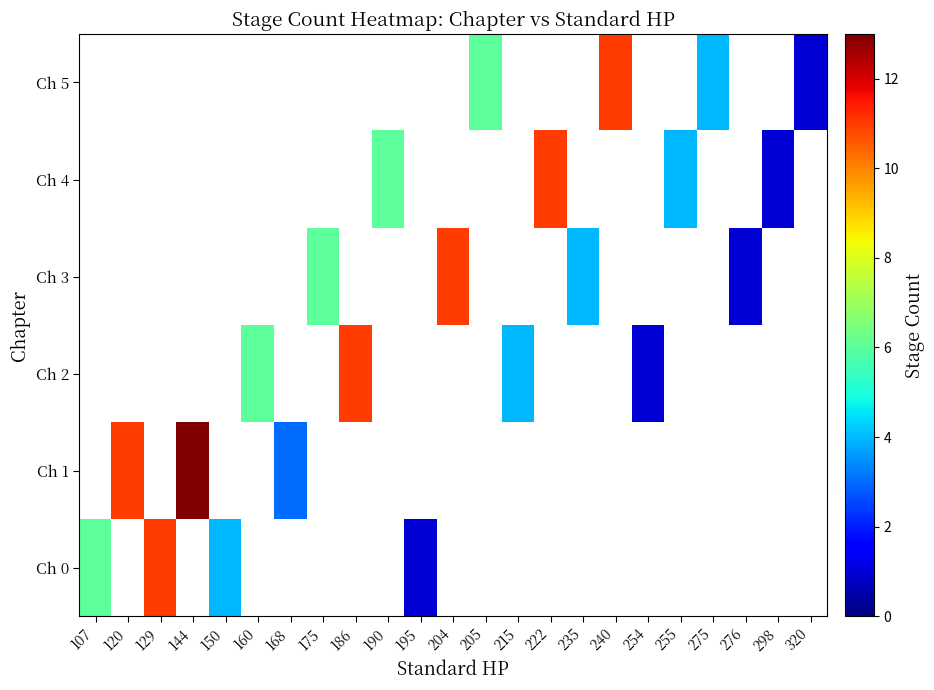

At which category does the chart reach its peak across all series?

144